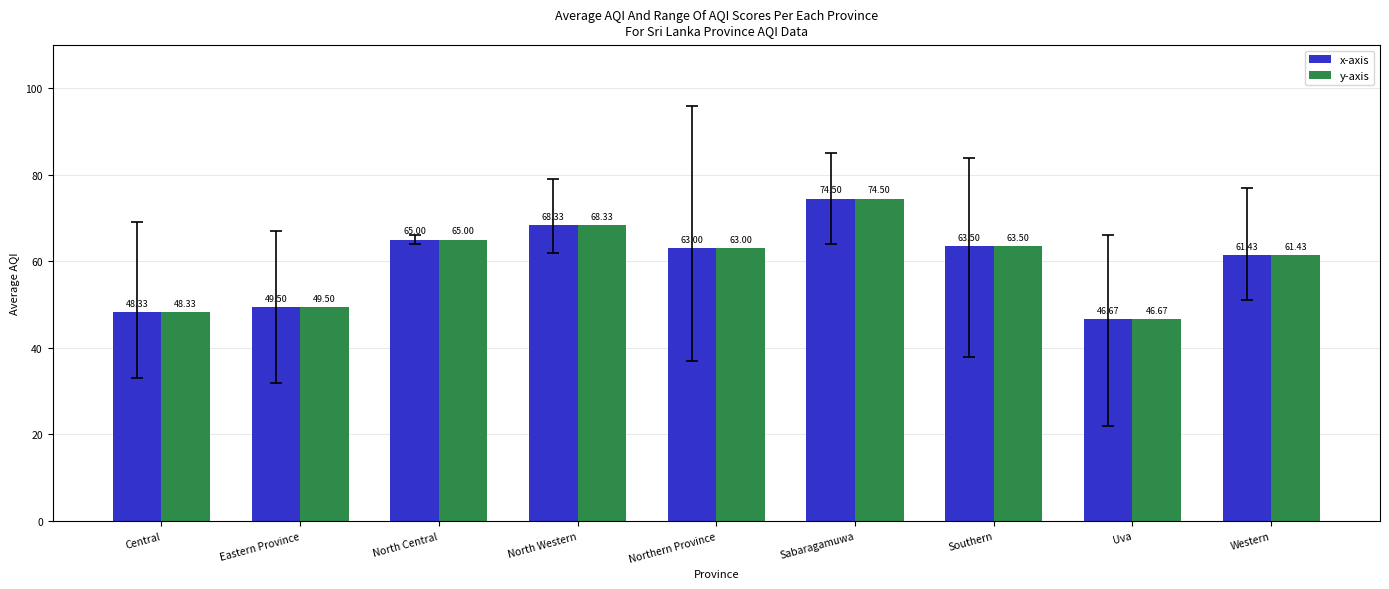

Reading right to left, what are all the values shown in this chart?

x-axis: 61.4	46.7	63.5	74.5	63.0	68.3	65.0	49.5	48.3
y-axis: 61.4	46.7	63.5	74.5	63.0	68.3	65.0	49.5	48.3